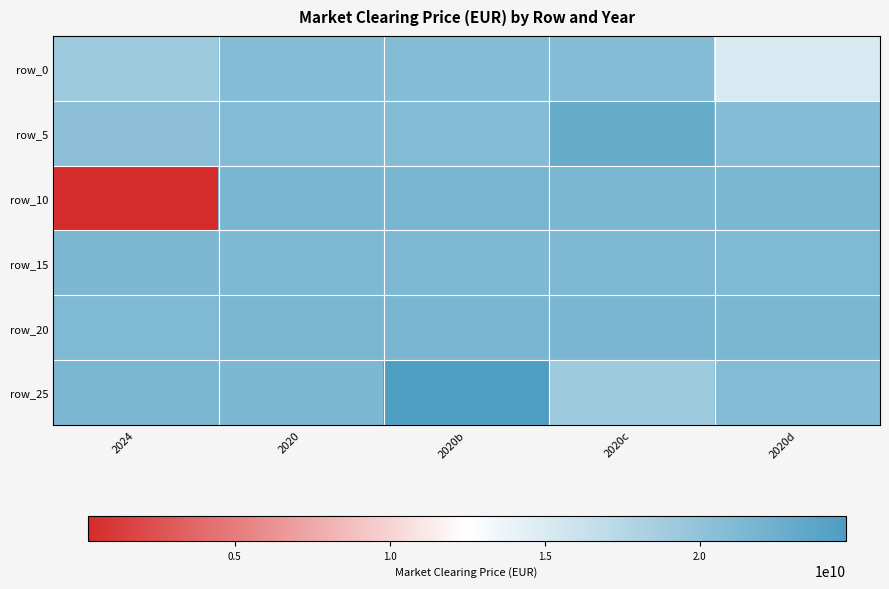

How many data points in row_0 are less than 20811313152?

2